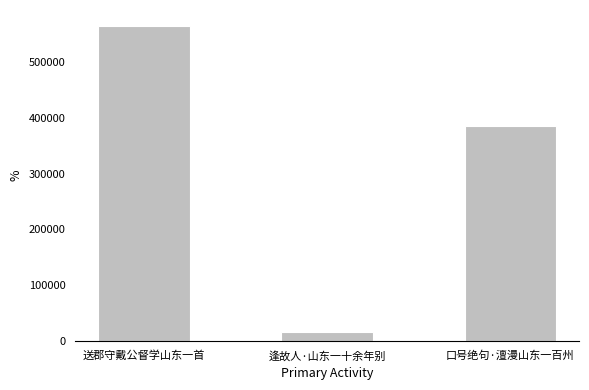

What is the minimum value shown in the chart?

16280